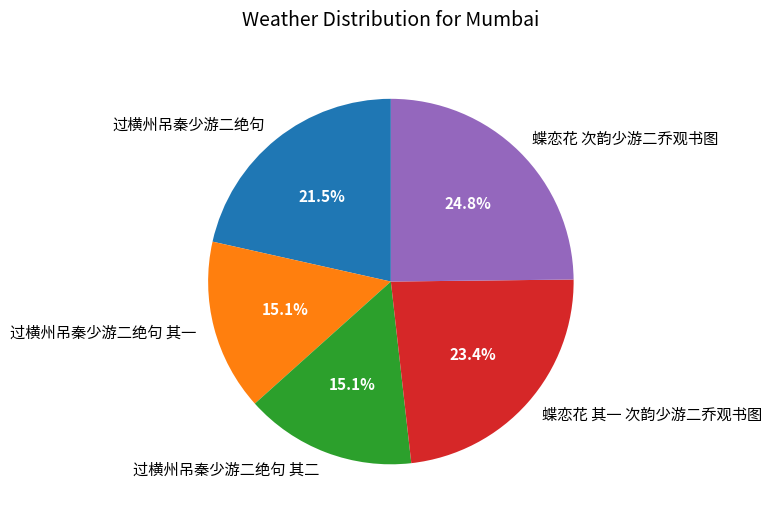

Is 过横州吊秦少游二绝句 其二 the majority of the pie?

No